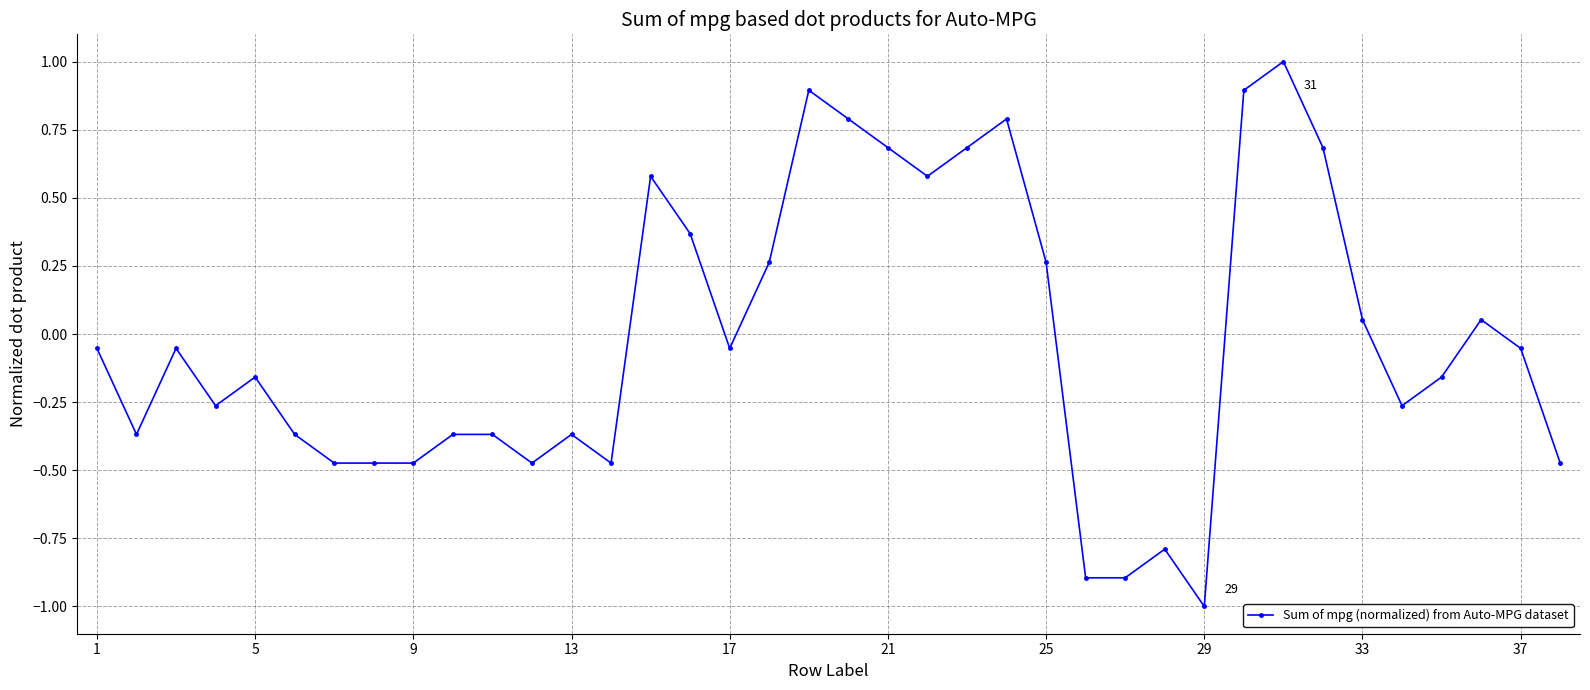

True or false: the data has more than 1 interior local peaks.

True